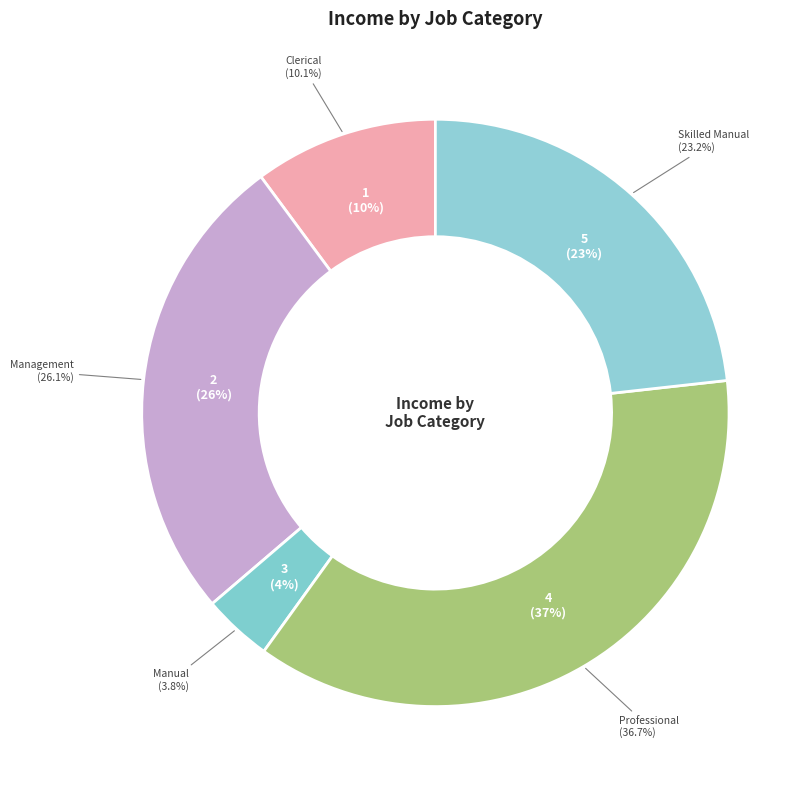

How many segments does this pie chart have?

5